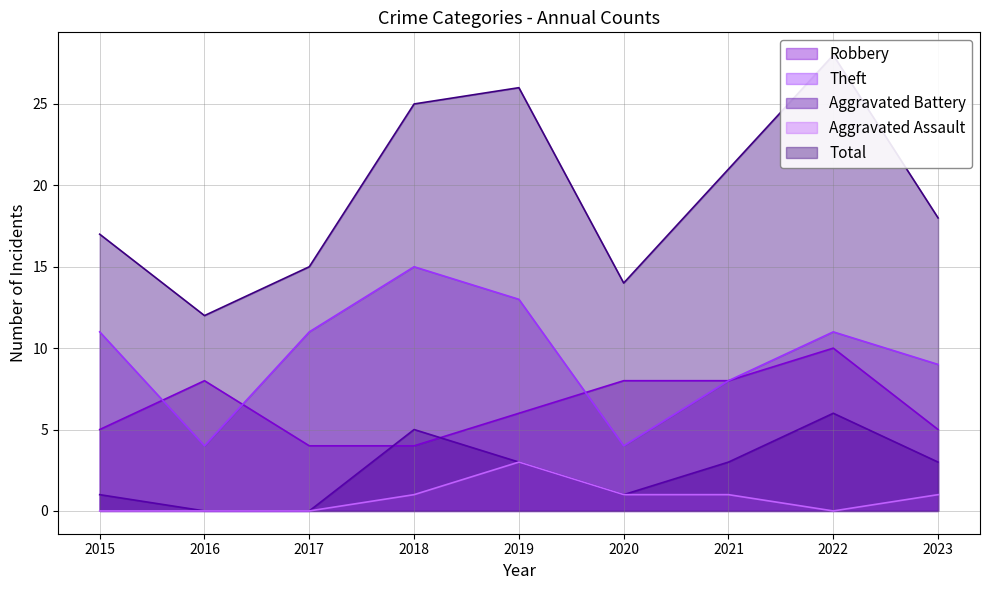

Reading left to right, list all the values displayed in this chart.

Robbery: 2015=5	2016=8	2017=4	2018=4	2019=6	2020=8	2021=8	2022=10	2023=5
Theft: 2015=11	2016=4	2017=11	2018=15	2019=13	2020=4	2021=8	2022=11	2023=9
Aggravated Battery: 2015=1	2016=0	2017=0	2018=5	2019=3	2020=1	2021=3	2022=6	2023=3
Aggravated Assault: 2015=0	2016=0	2017=0	2018=1	2019=3	2020=1	2021=1	2022=0	2023=1
Total: 2015=17	2016=12	2017=15	2018=25	2019=26	2020=14	2021=21	2022=28	2023=18